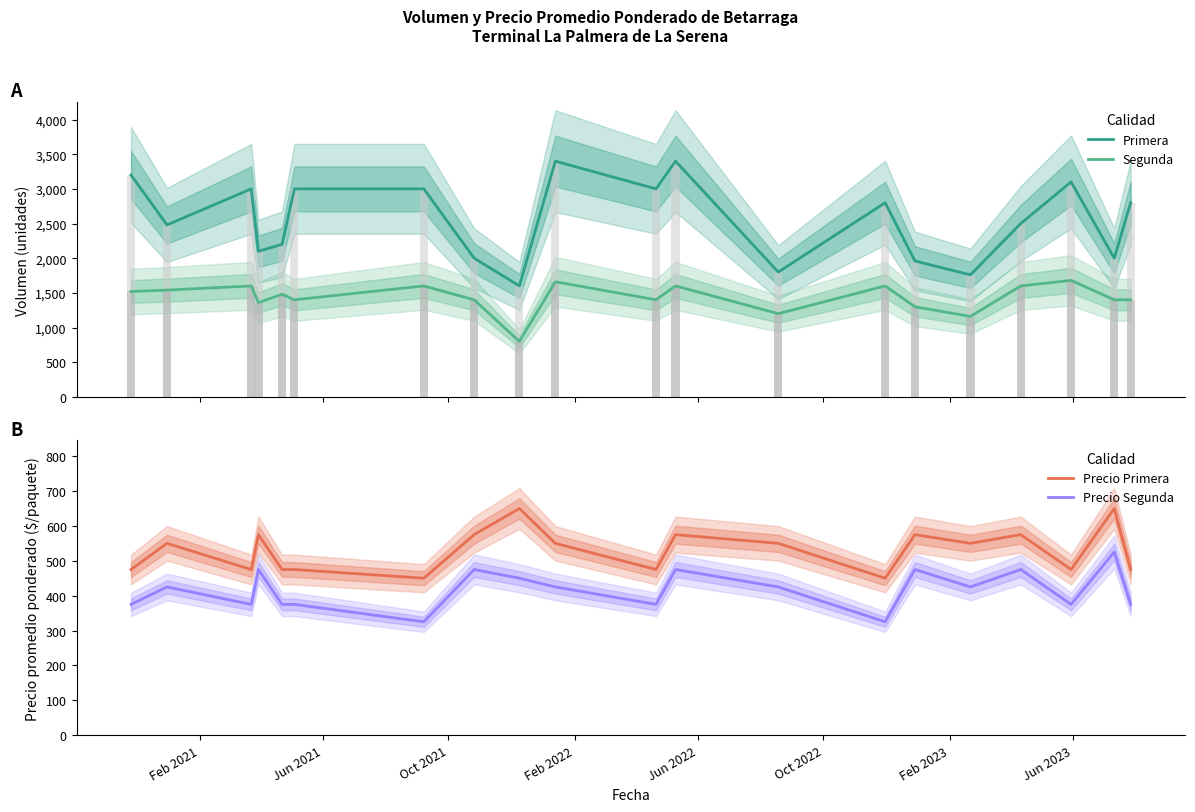

What is the lowest value of the Precio Segunda series?

325